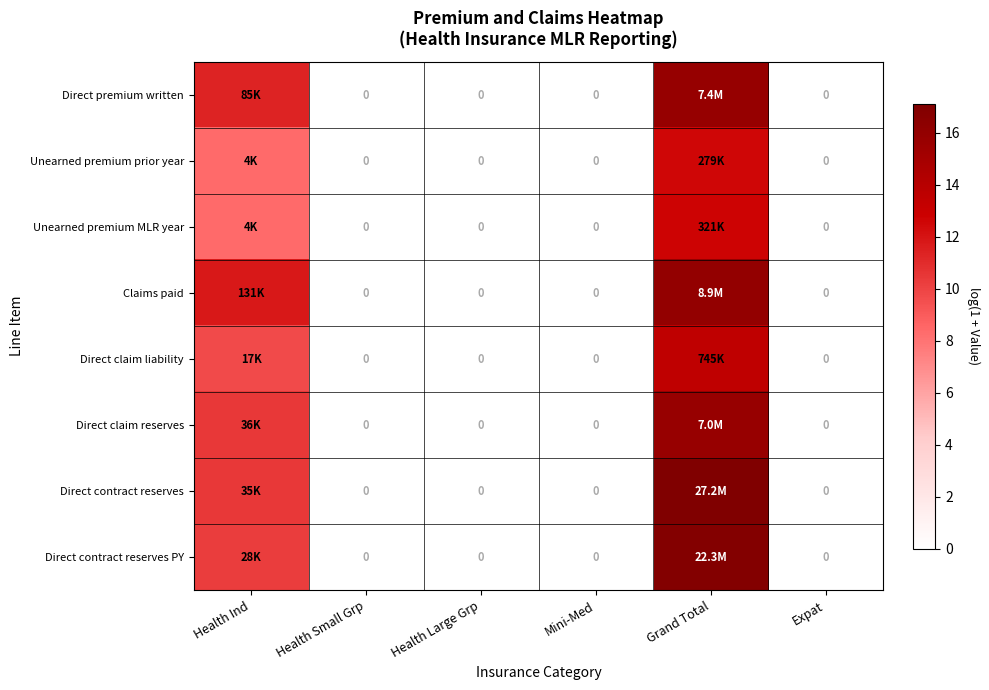

Which has a higher value, Health Large Grp or Grand Total?

Grand Total